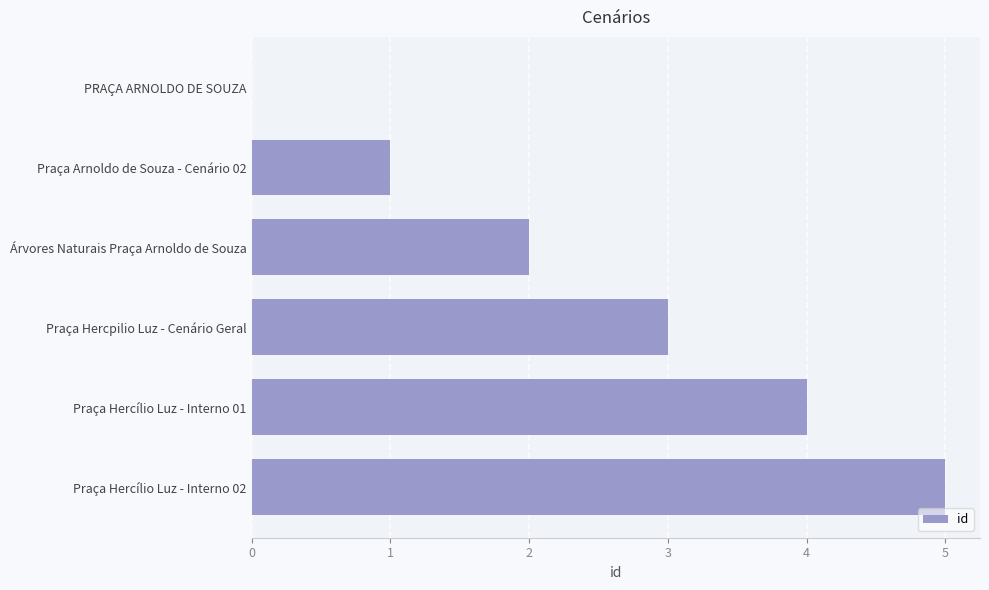

How many series are shown in this chart?

1